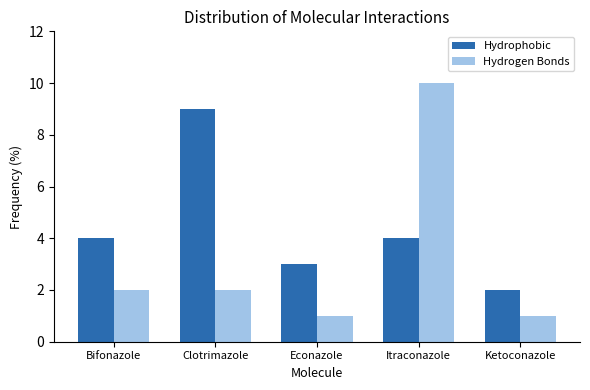

Does the chart contain stacked bars?

No